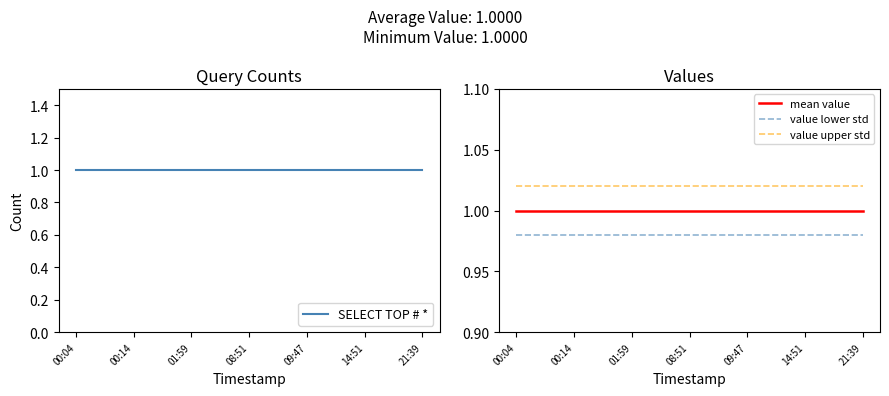

What is the value of the mean value point at the 4th from the left?

1.0